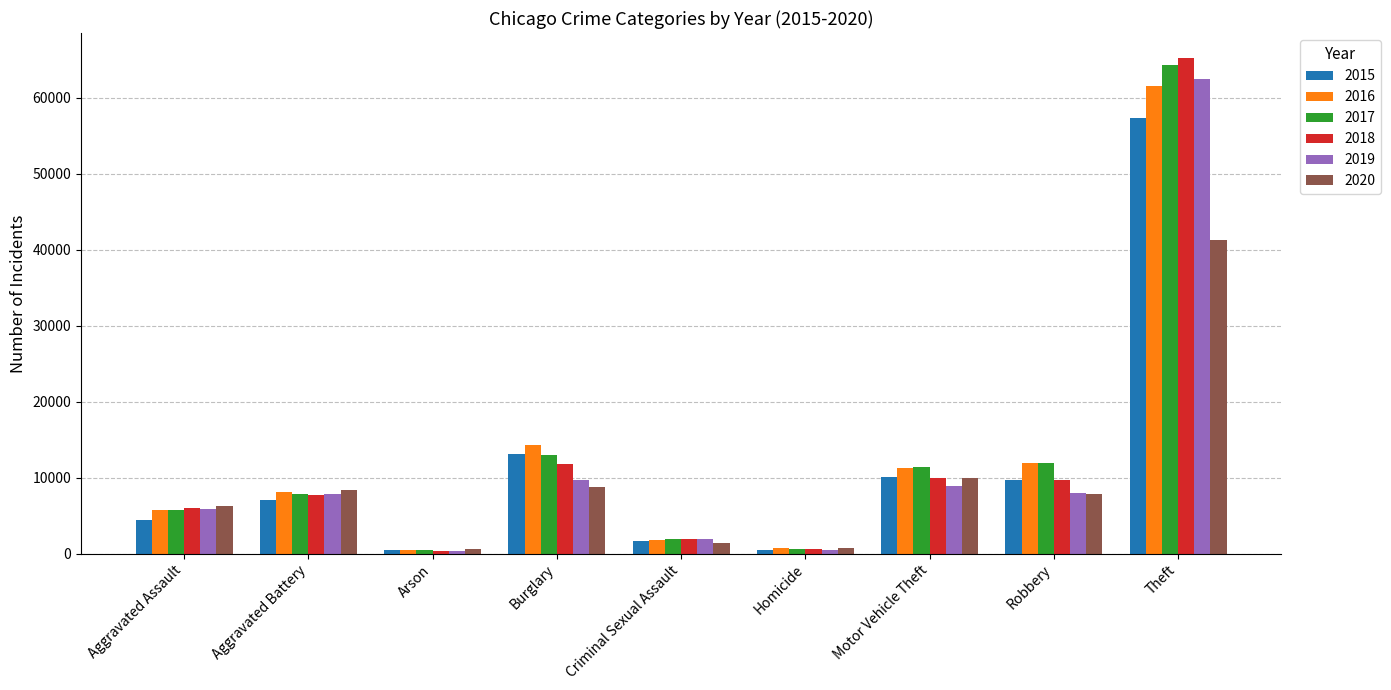

Which label corresponds to the largest value in the chart?

Theft